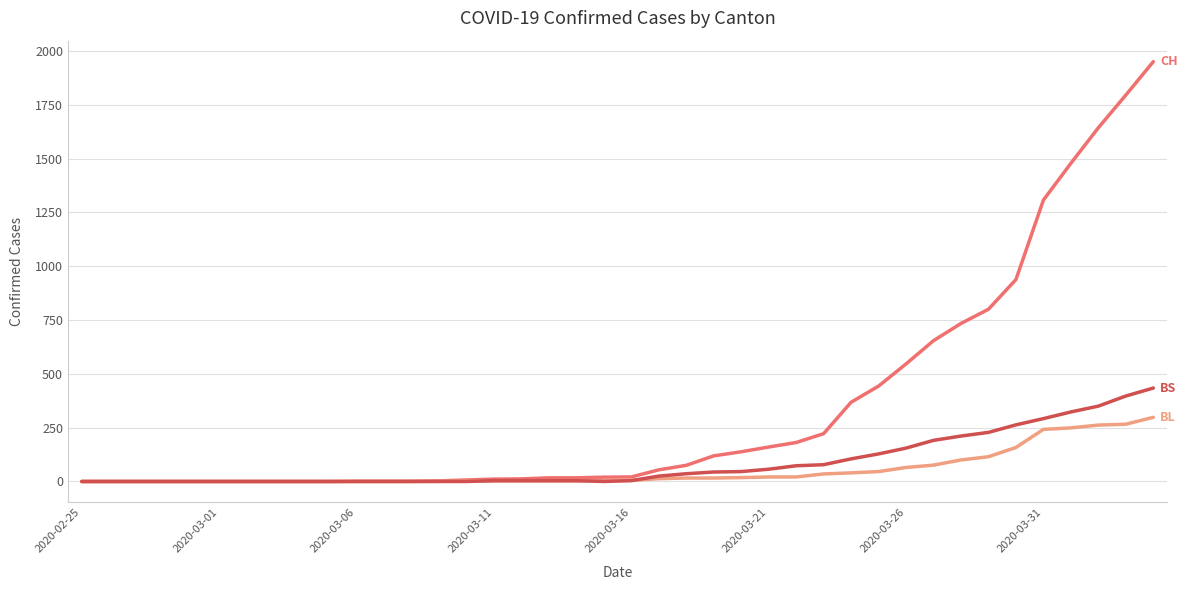

What is the maximum value shown in the chart?

1950